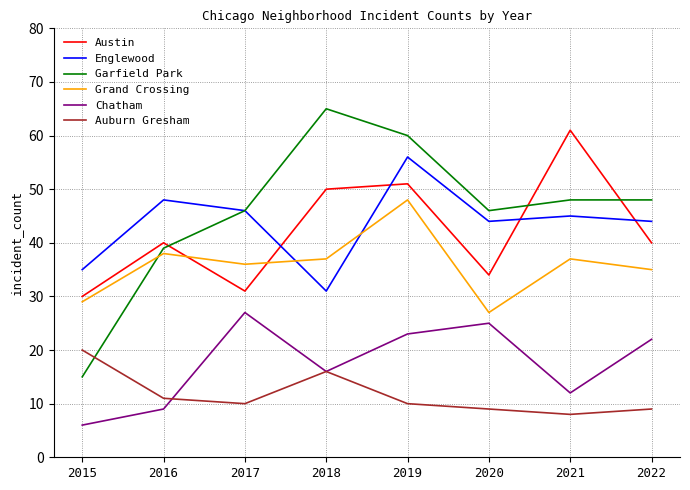

Which series has the largest total across all categories?

Garfield Park